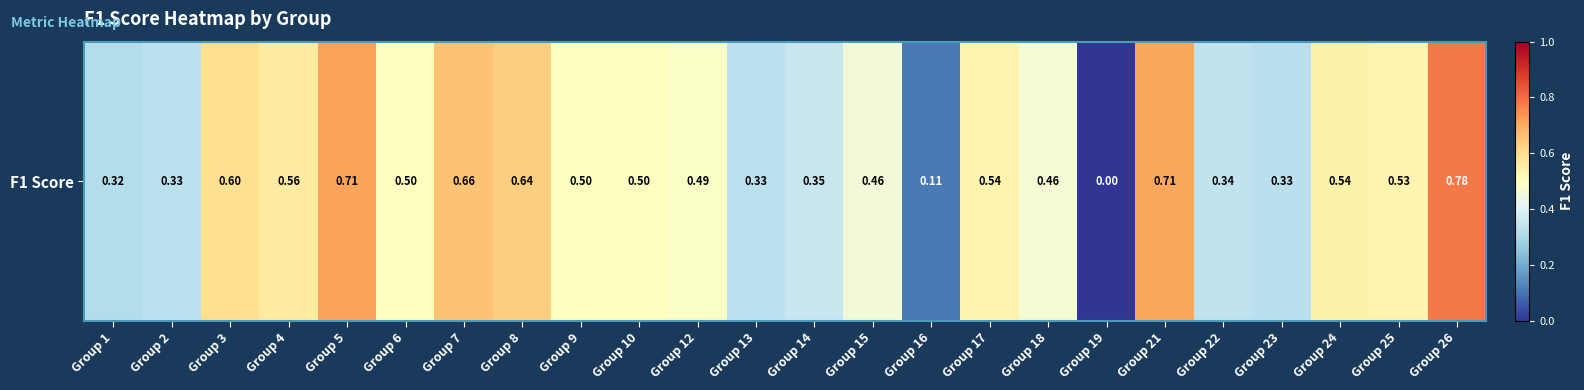

At which label is the value closest to 0?

Group 19